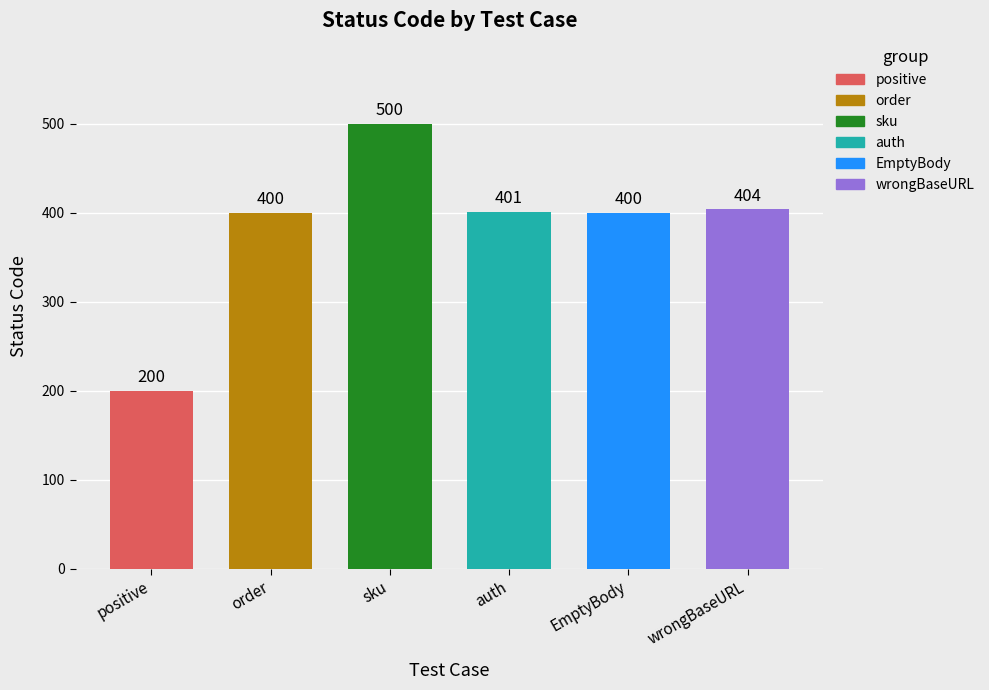

Read the value at sku.

500